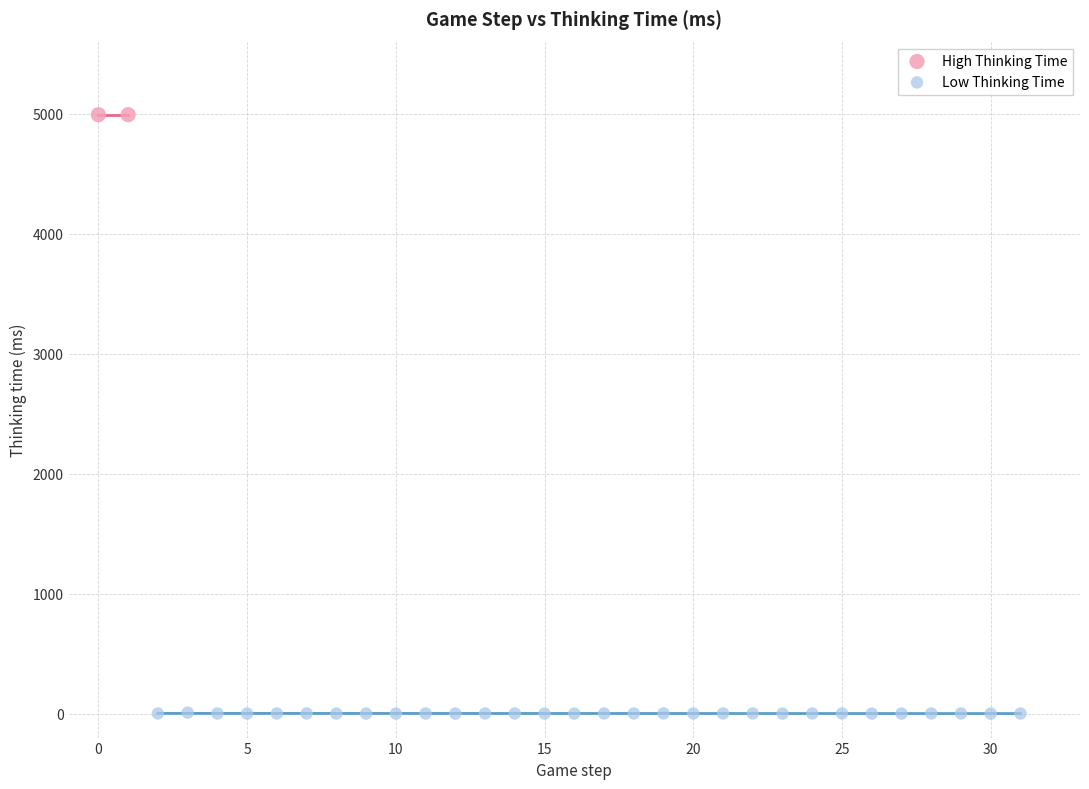

What are all the series names shown in the legend?

High Thinking Time, Low Thinking Time